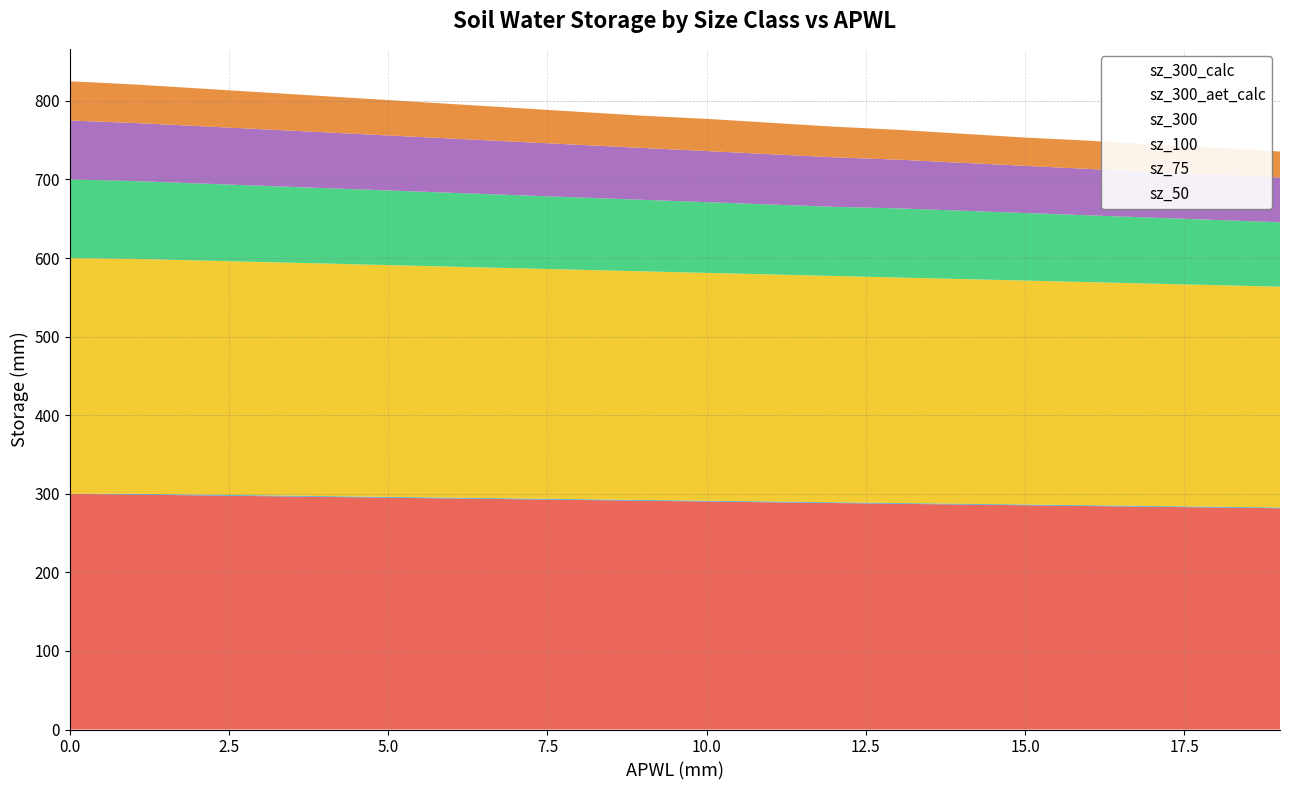

Which series changed the most between 0 and 12?

sz_300